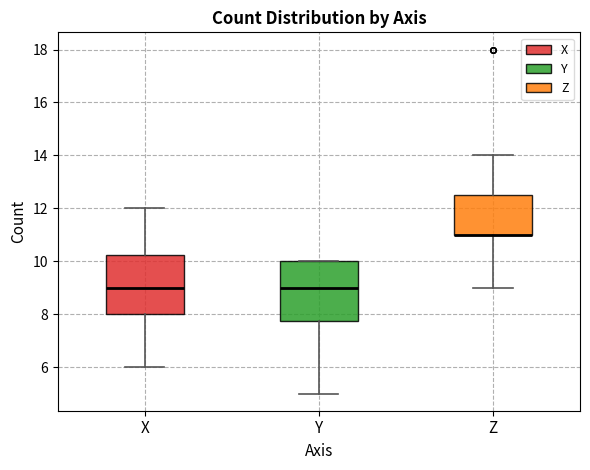

Reading left to right, read every box against the y-axis: the position of its median line, the range the box covers, and the ends of its whiskers. The values are not printed on the chart, so give them approximately, as read against the axis.

X: median 9.0, box 8.0 to 10.2, whiskers 6.0 to 12.0
Y: median 9.0, box 7.8 to 10.0, whiskers 5.0 to 10.0
Z: median 11.0 (drawn on the box's lower edge), box 11.0 to 12.6, whiskers 9.0 to 14.0